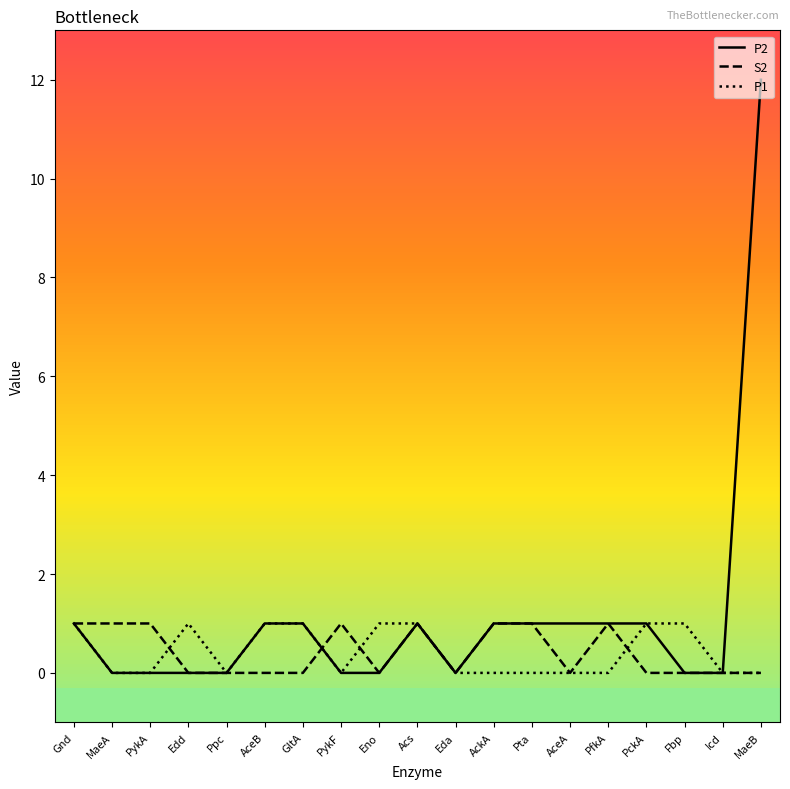

Reading right to left, transcribe all the data shown in this chart.

P2: 12	0	0	1	1	1	1	1	0	1	0	0	1	1	0	0	0	0	1
S2: 0	0	0	0	1	0	1	1	0	1	0	1	0	0	0	0	1	1	1
P1: 0	0	1	1	0	0	0	0	0	1	1	0	1	1	0	1	0	0	1